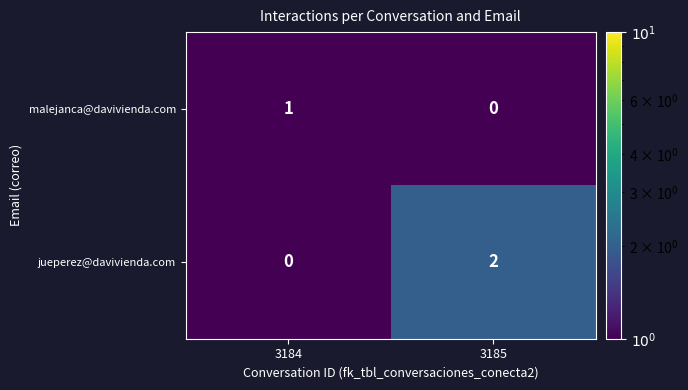

Reading left to right, what are all the values shown in this chart?

malejanca@davivienda.com: 1	0
jueperez@davivienda.com: 0	2